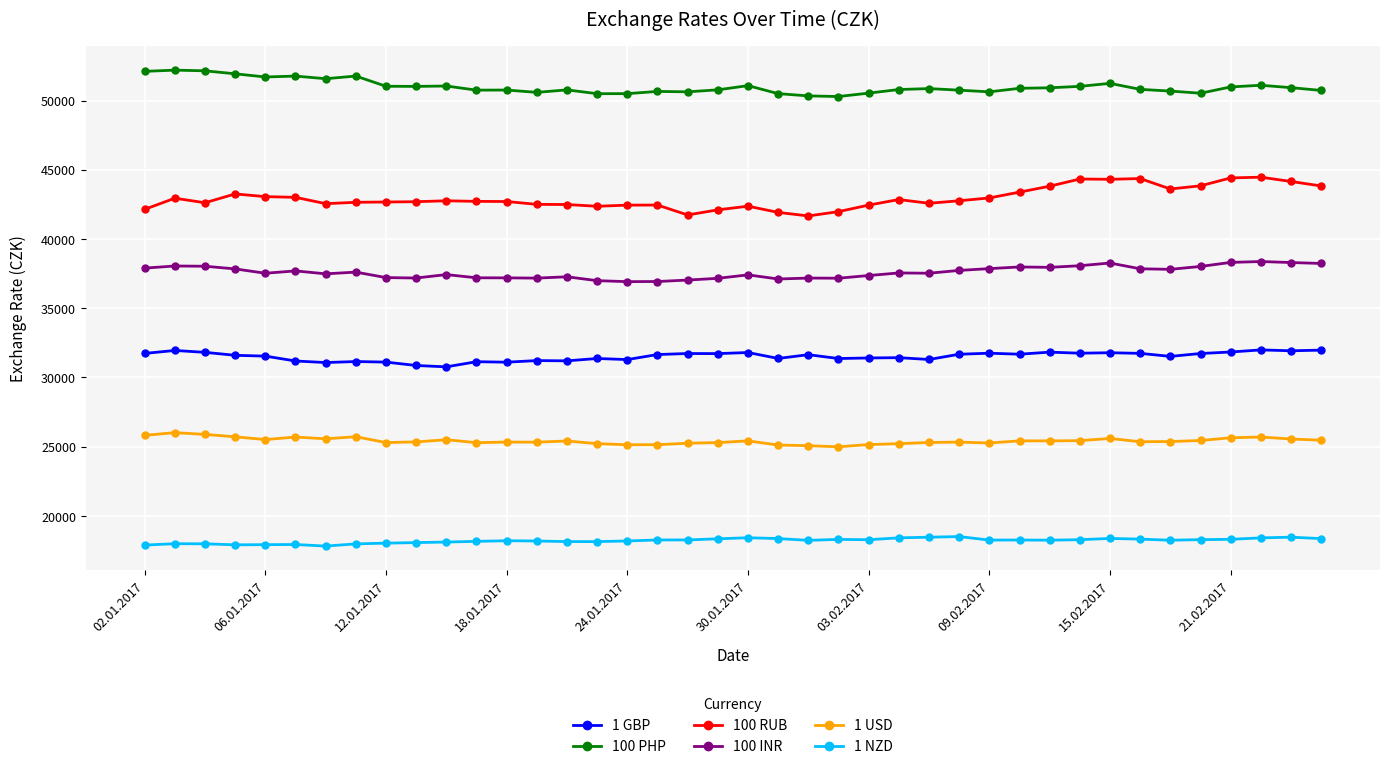

What is the sum of all 1 GBP values?

1260820